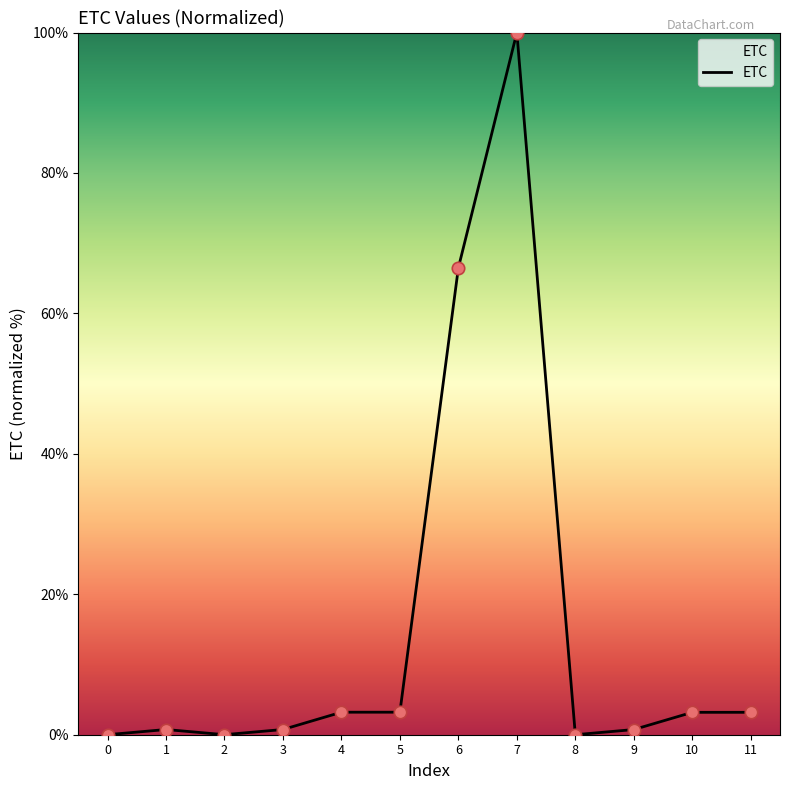

What is the change in value from 5 to 8?

-3.2